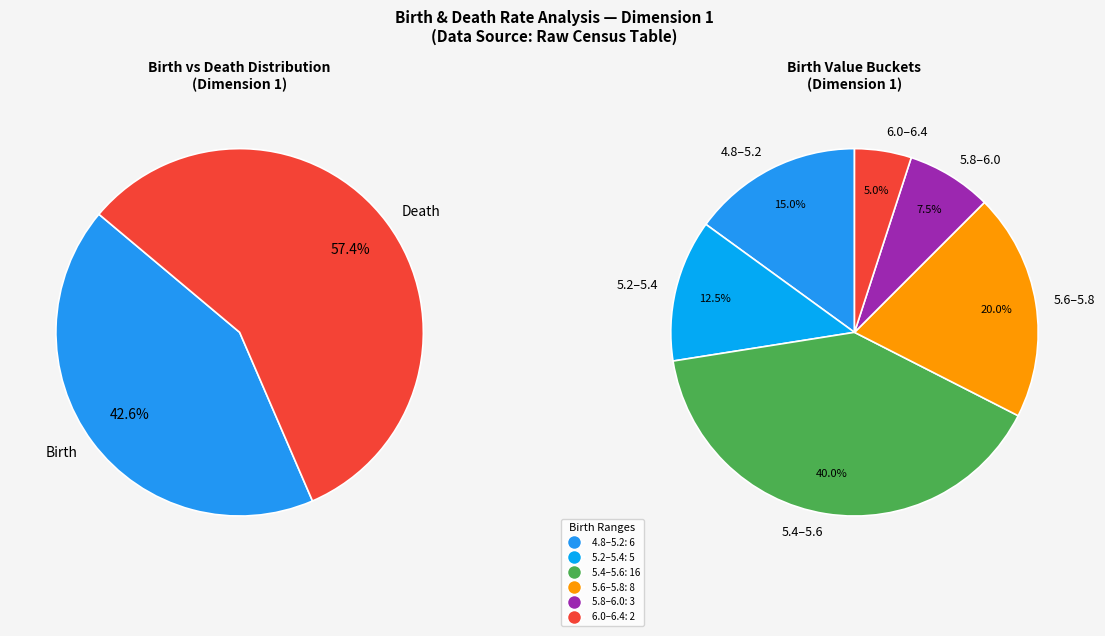

Is there any slice that represents more than half of the pie?

No